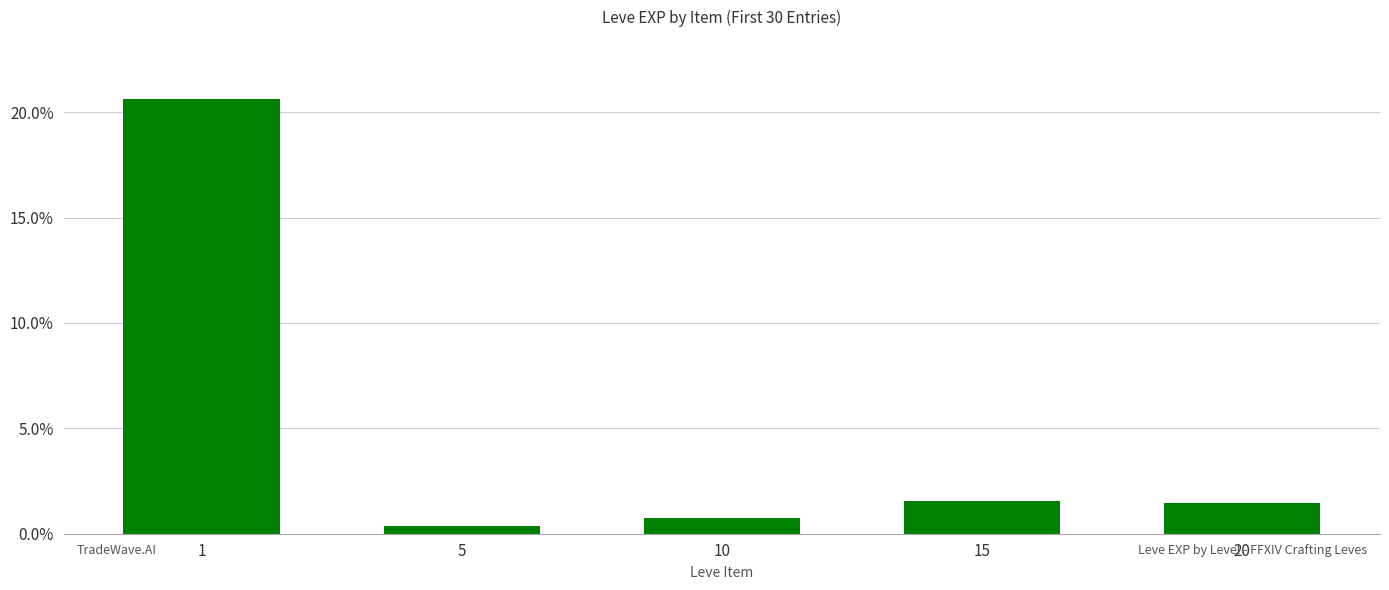

What is the minimum value shown in the chart?

0.4